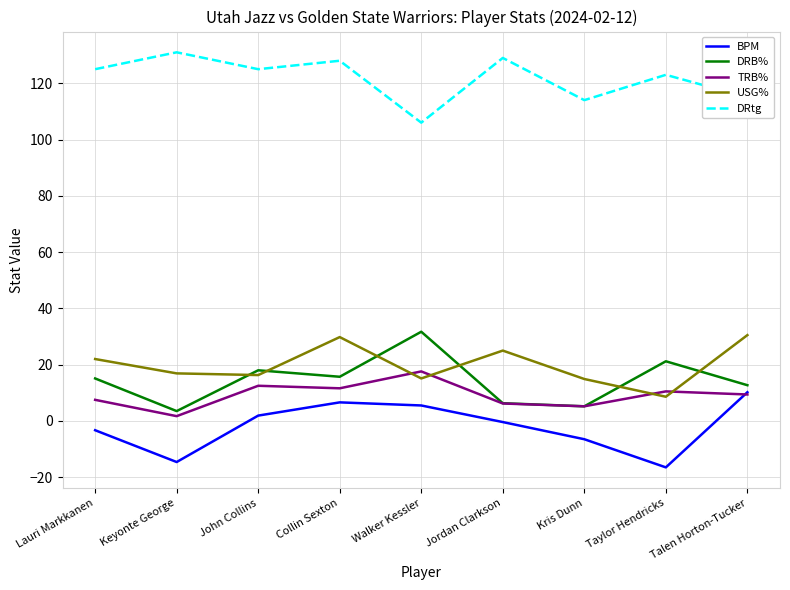

The value of DRtg at Taylor Hendricks is 70.3. True or false?

False